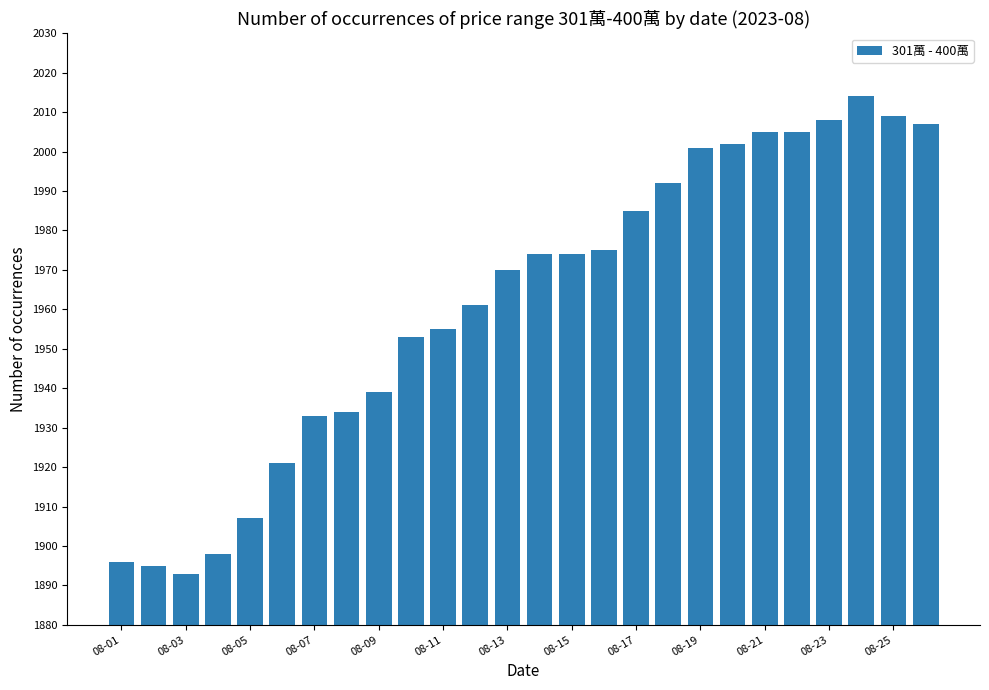

What is the average value?

1962